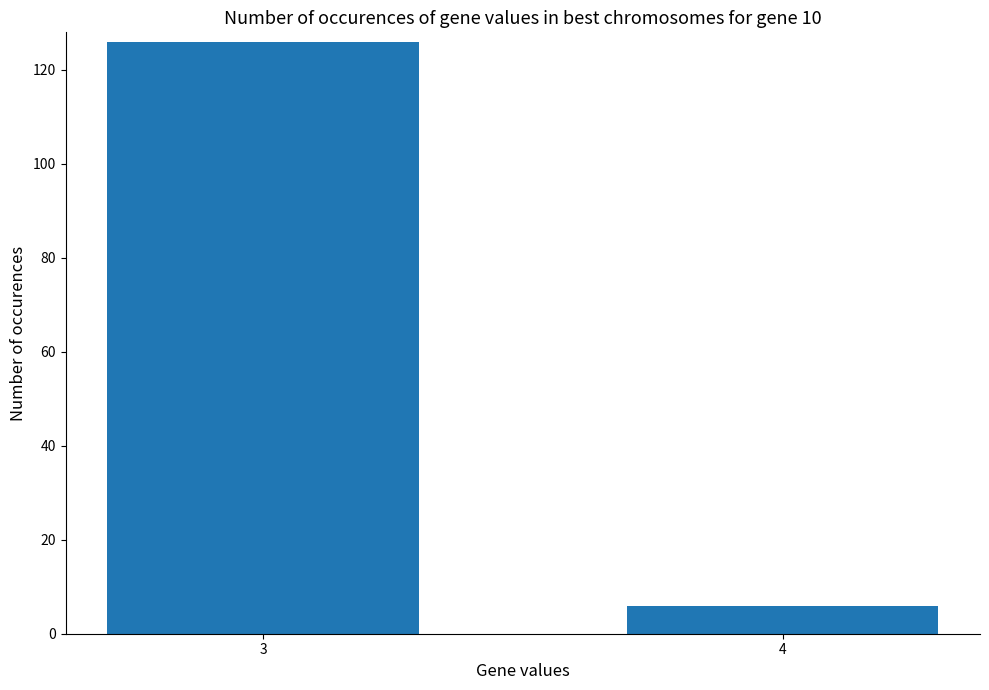

Which has a higher value, 3 or 4?

3